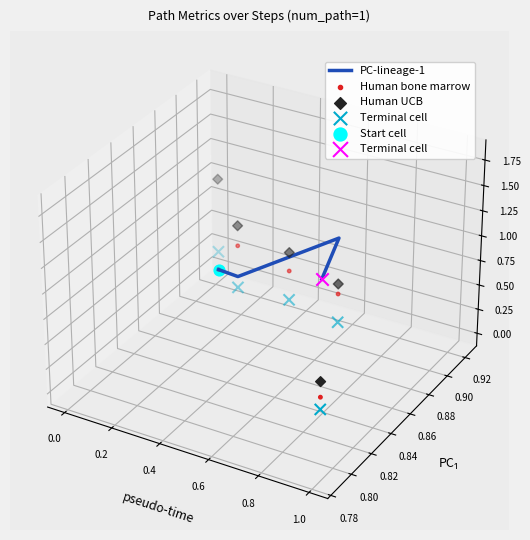

Which series contains the lowest Y value?

Terminal cell